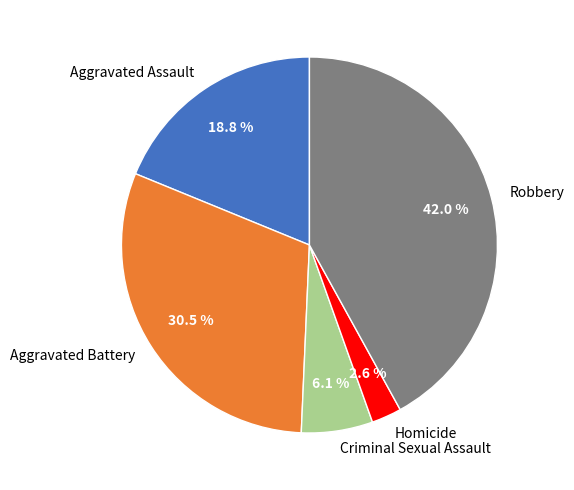

To the nearest percent, what is the difference between the largest and smallest slice percentages?

39%